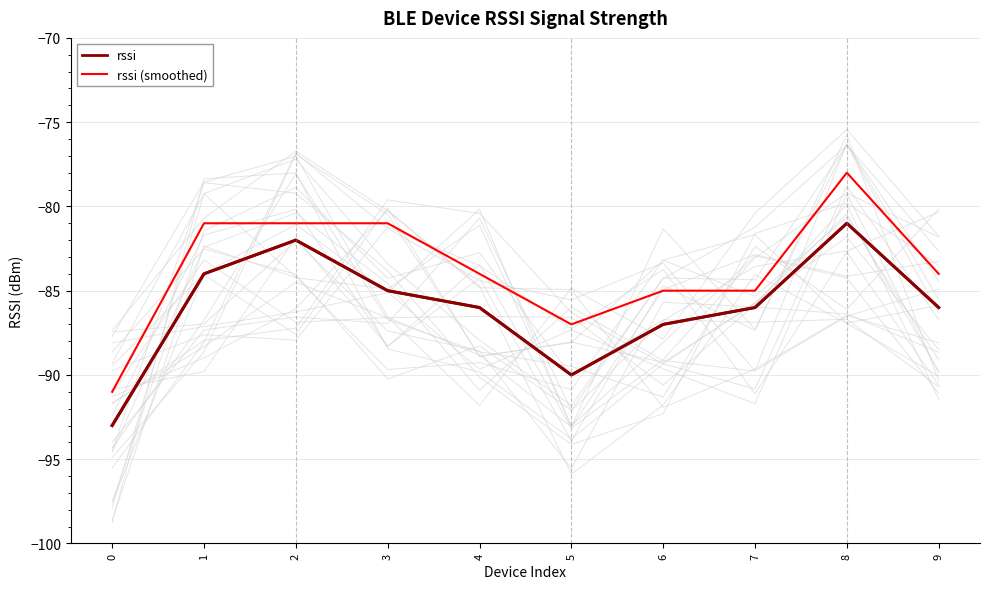

How many data points in rssi are less than -86?

3